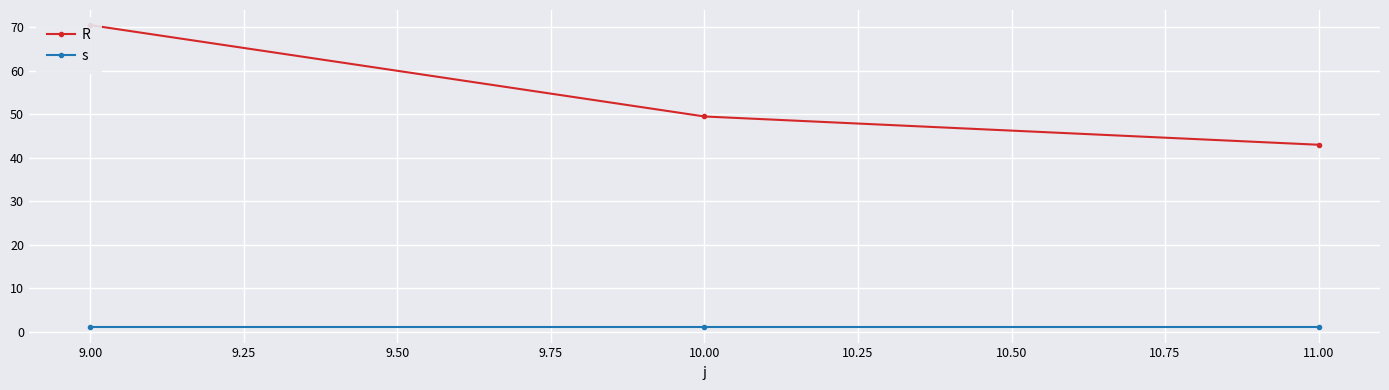

Which series has the largest range (max minus min)?

R